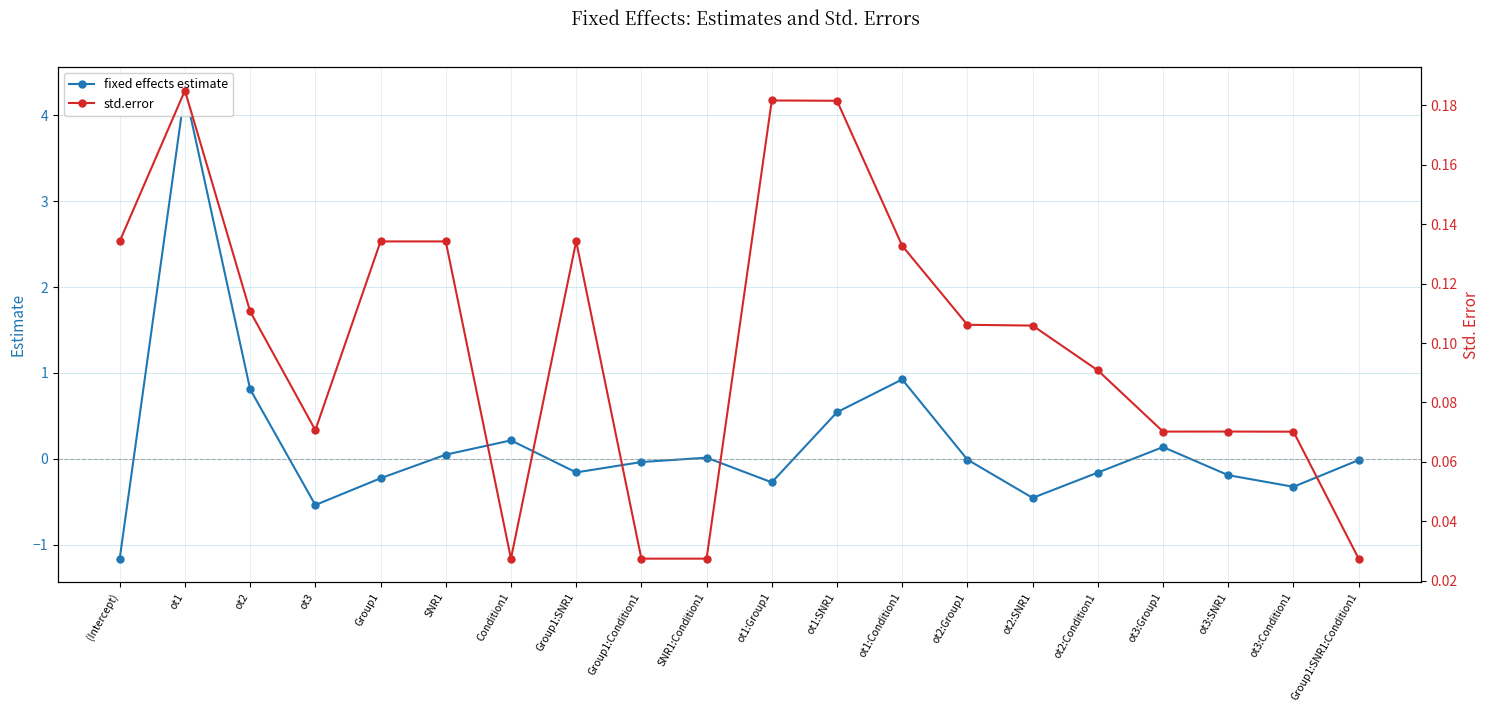

At which category does std.error reach its first local peak?

ot1